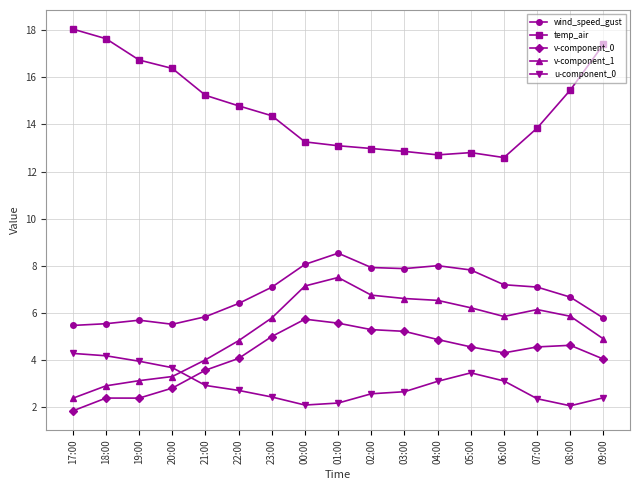

What are all the series names shown in the legend?

wind_speed_gust, temp_air, v-component_0, v-component_1, u-component_0